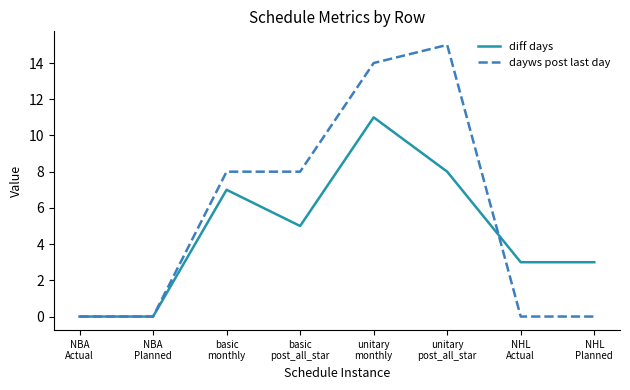

What position from the left is basic
post_all_star?

4